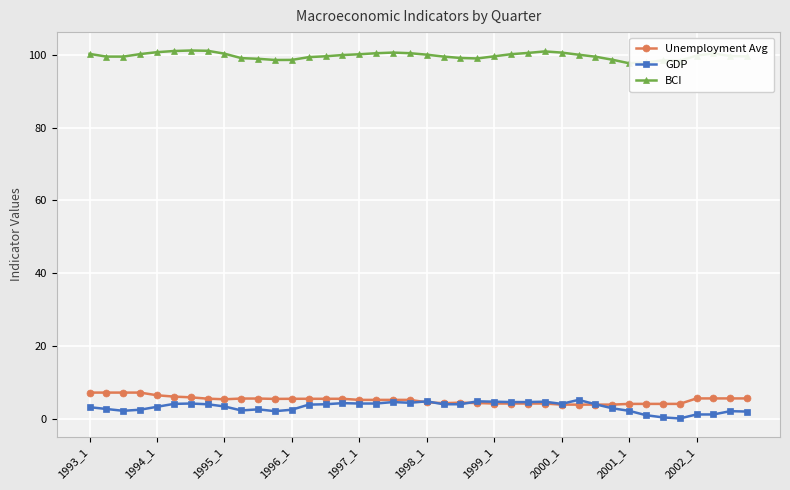

After their last crossing, which series has the higher values: Unemployment Avg or GDP?

Unemployment Avg